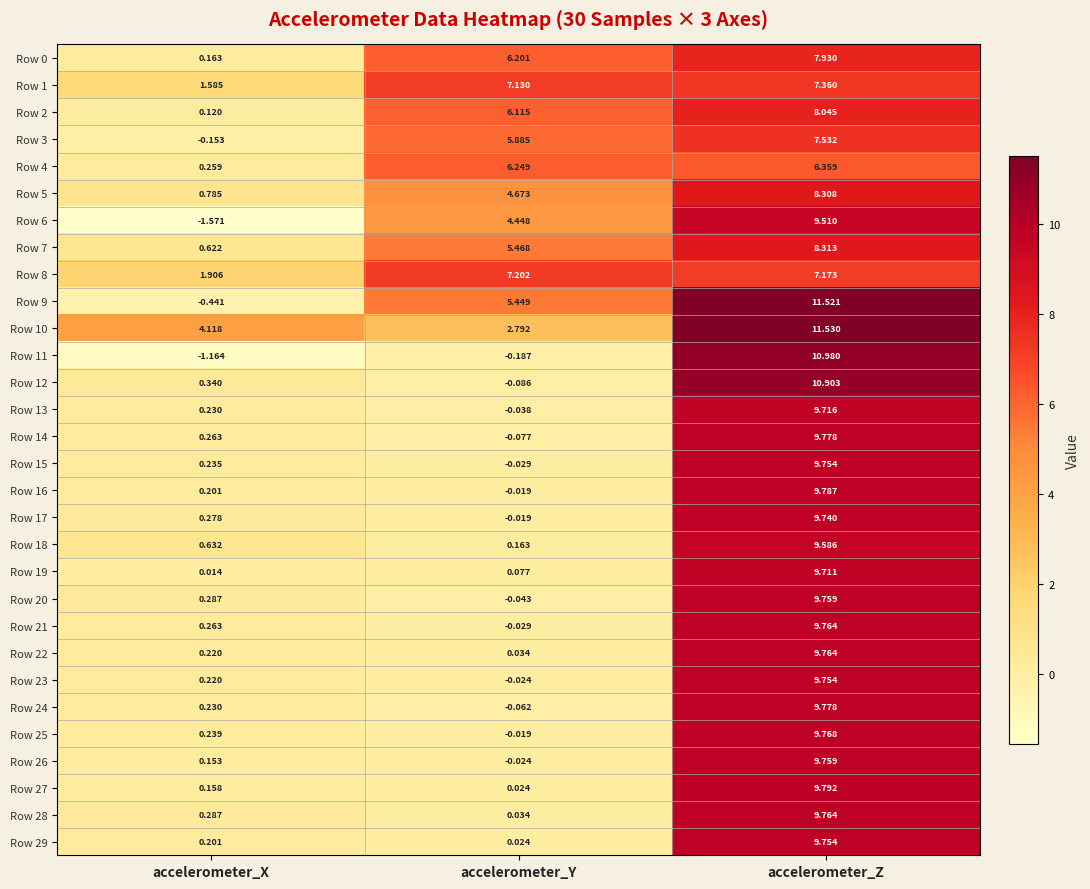

At which category does the chart reach its peak across all series?

accelerometer_Z